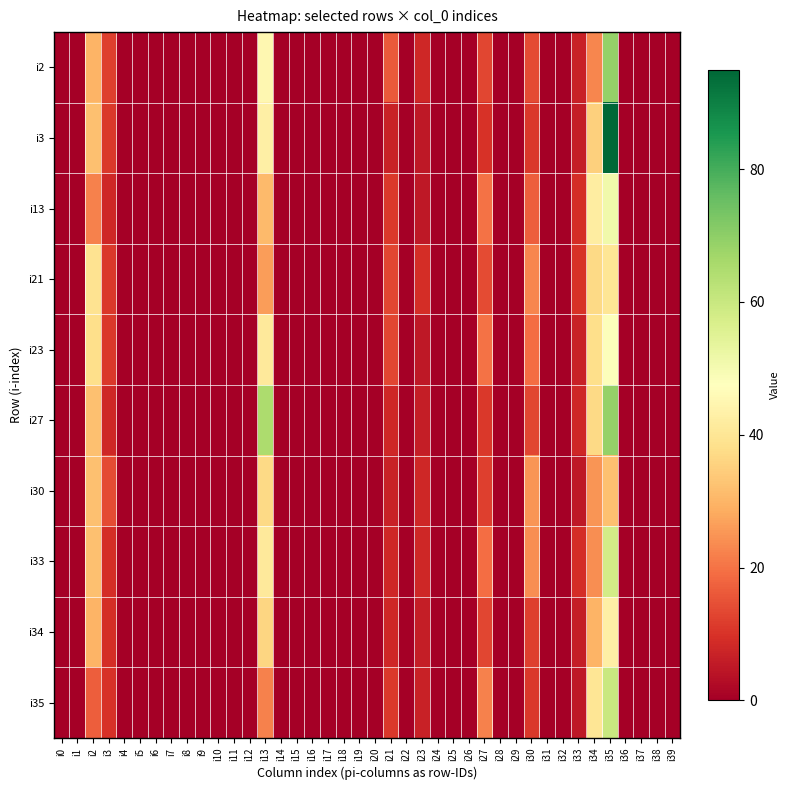

Reading left to right, extract all data points from this chart.

i2: i0=0	i1=0	i2=30	i3=12	i4=0	i5=0	i6=0	i7=0	i8=0	i9=0	i10=0	i11=0	i12=0	i13=45	i14=0	i15=0	i16=0	i17=0	i18=0	i19=0	i20=0	i21=16	i22=0	i23=8	i24=0	i25=0	i26=0	i27=13	i28=0	i29=0	i30=14	i31=0	i32=0	i33=7	i34=23	i35=69	i36=0	i37=0	i38=0	i39=0
i3: i0=0	i1=0	i2=32	i3=11	i4=0	i5=0	i6=0	i7=0	i8=0	i9=0	i10=0	i11=0	i12=0	i13=43	i14=0	i15=0	i16=0	i17=0	i18=0	i19=0	i20=0	i21=7	i22=0	i23=5	i24=0	i25=0	i26=0	i27=10	i28=0	i29=0	i30=11	i31=0	i32=0	i33=6	i34=35	i35=95	i36=0	i37=0	i38=0	i39=0
i13: i0=0	i1=0	i2=22	i3=8	i4=0	i5=0	i6=0	i7=0	i8=0	i9=0	i10=0	i11=0	i12=0	i13=31	i14=0	i15=0	i16=0	i17=0	i18=0	i19=0	i20=0	i21=11	i22=0	i23=5	i24=0	i25=0	i26=0	i27=20	i28=0	i29=0	i30=17	i31=0	i32=0	i33=9	i34=42	i35=51	i36=0	i37=0	i38=0	i39=0
i21: i0=0	i1=0	i2=39	i3=11	i4=0	i5=0	i6=0	i7=0	i8=0	i9=0	i10=0	i11=0	i12=0	i13=26	i14=0	i15=0	i16=0	i17=0	i18=0	i19=0	i20=0	i21=13	i22=0	i23=9	i24=0	i25=0	i26=0	i27=14	i28=0	i29=0	i30=23	i31=0	i32=0	i33=10	i34=37	i35=40	i36=0	i37=0	i38=0	i39=0
i23: i0=0	i1=0	i2=38	i3=11	i4=0	i5=0	i6=0	i7=0	i8=0	i9=0	i10=0	i11=0	i12=0	i13=41	i14=0	i15=0	i16=0	i17=0	i18=0	i19=0	i20=0	i21=13	i22=0	i23=5	i24=0	i25=0	i26=0	i27=20	i28=0	i29=0	i30=19	i31=0	i32=0	i33=7	i34=38	i35=48	i36=0	i37=0	i38=0	i39=0
i27: i0=0	i1=0	i2=32	i3=8	i4=0	i5=0	i6=0	i7=0	i8=0	i9=0	i10=0	i11=0	i12=0	i13=65	i14=0	i15=0	i16=0	i17=0	i18=0	i19=0	i20=0	i21=8	i22=0	i23=6	i24=0	i25=0	i26=0	i27=11	i28=0	i29=0	i30=13	i31=0	i32=0	i33=8	i34=37	i35=69	i36=0	i37=0	i38=0	i39=0
i30: i0=0	i1=0	i2=32	i3=14	i4=0	i5=0	i6=0	i7=0	i8=0	i9=0	i10=0	i11=0	i12=0	i13=37	i14=0	i15=0	i16=0	i17=0	i18=0	i19=0	i20=0	i21=7	i22=0	i23=8	i24=0	i25=0	i26=0	i27=12	i28=0	i29=0	i30=25	i31=0	i32=0	i33=5	i34=25	i35=32	i36=0	i37=0	i38=0	i39=0
i33: i0=0	i1=0	i2=32	i3=9	i4=0	i5=0	i6=0	i7=0	i8=0	i9=0	i10=0	i11=0	i12=0	i13=41	i14=0	i15=0	i16=0	i17=0	i18=0	i19=0	i20=0	i21=8	i22=0	i23=8	i24=0	i25=0	i26=0	i27=19	i28=0	i29=0	i30=24	i31=0	i32=0	i33=9	i34=24	i35=58	i36=0	i37=0	i38=0	i39=0
i34: i0=0	i1=0	i2=30	i3=9	i4=0	i5=0	i6=0	i7=0	i8=0	i9=0	i10=0	i11=0	i12=0	i13=36	i14=0	i15=0	i16=0	i17=0	i18=0	i19=0	i20=0	i21=8	i22=0	i23=6	i24=0	i25=0	i26=0	i27=13	i28=0	i29=0	i30=12	i31=0	i32=0	i33=6	i34=30	i35=43	i36=0	i37=0	i38=0	i39=0
i35: i0=0	i1=0	i2=17	i3=10	i4=0	i5=0	i6=0	i7=0	i8=0	i9=0	i10=0	i11=0	i12=0	i13=22	i14=0	i15=0	i16=0	i17=0	i18=0	i19=0	i20=0	i21=11	i22=0	i23=7	i24=0	i25=0	i26=0	i27=22	i28=0	i29=0	i30=11	i31=0	i32=0	i33=5	i34=40	i35=60	i36=0	i37=0	i38=0	i39=0